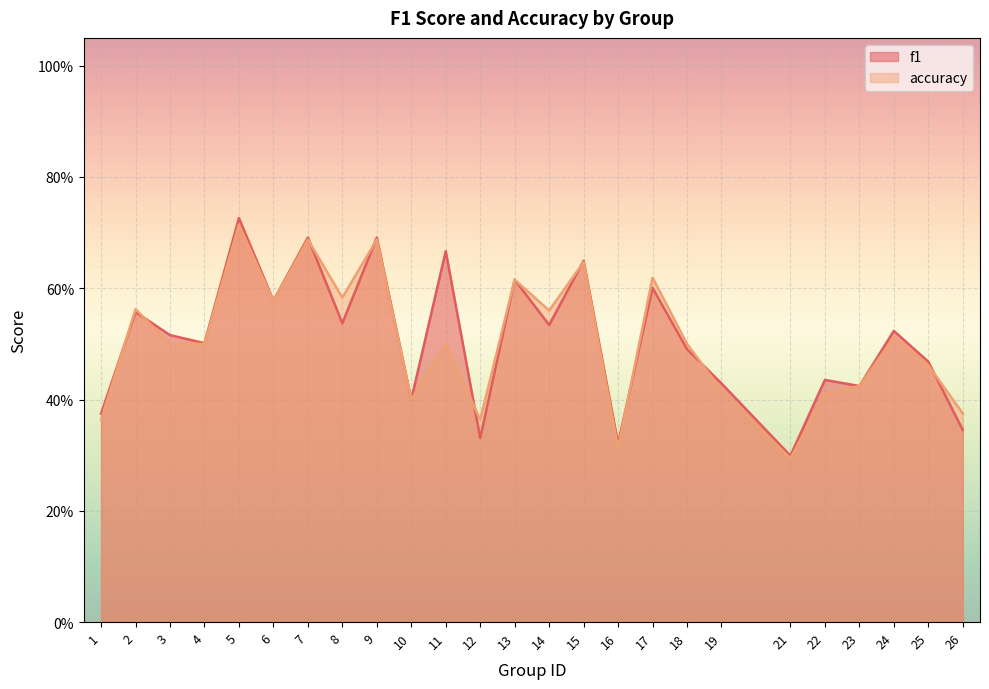

At which category does accuracy reach its first local peak?

2